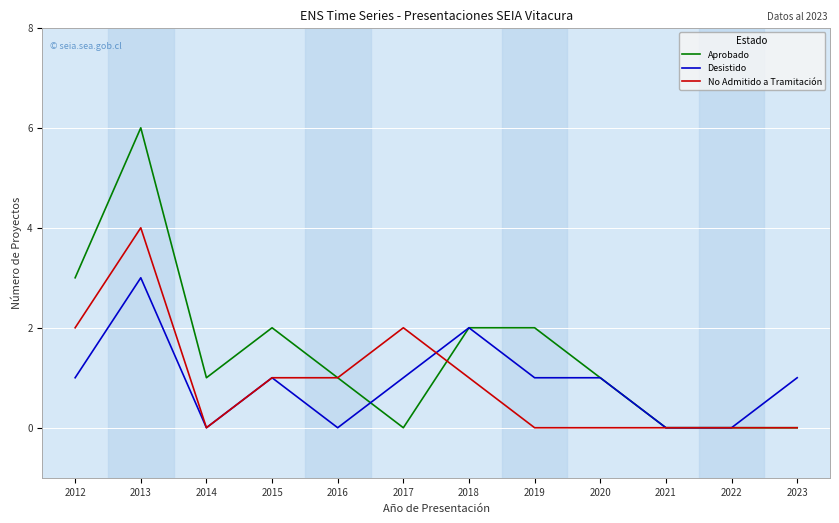

Reading left to right, list all the values displayed in this chart.

Aprobado: 3	6	1	2	1	0	2	2	1	0	0	0
Desistido: 1	3	0	1	0	1	2	1	1	0	0	1
No Admitido a Tramitación: 2	4	0	1	1	2	1	0	0	0	0	0